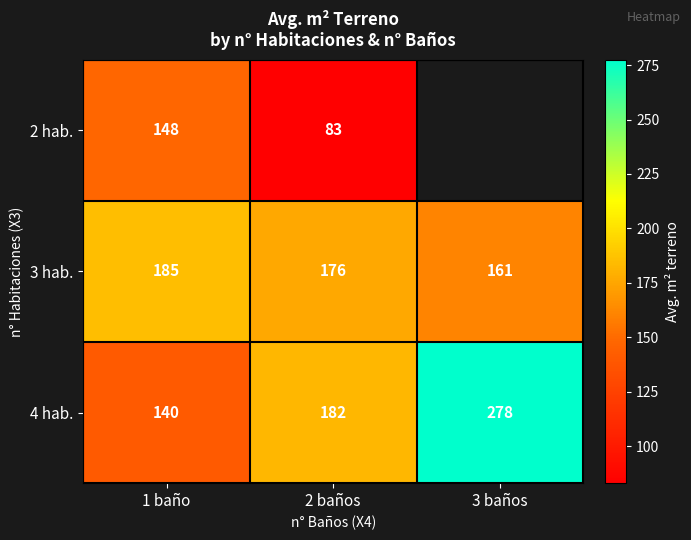

Is it true that 4 hab. equals 294.2 at 2 baños?

False